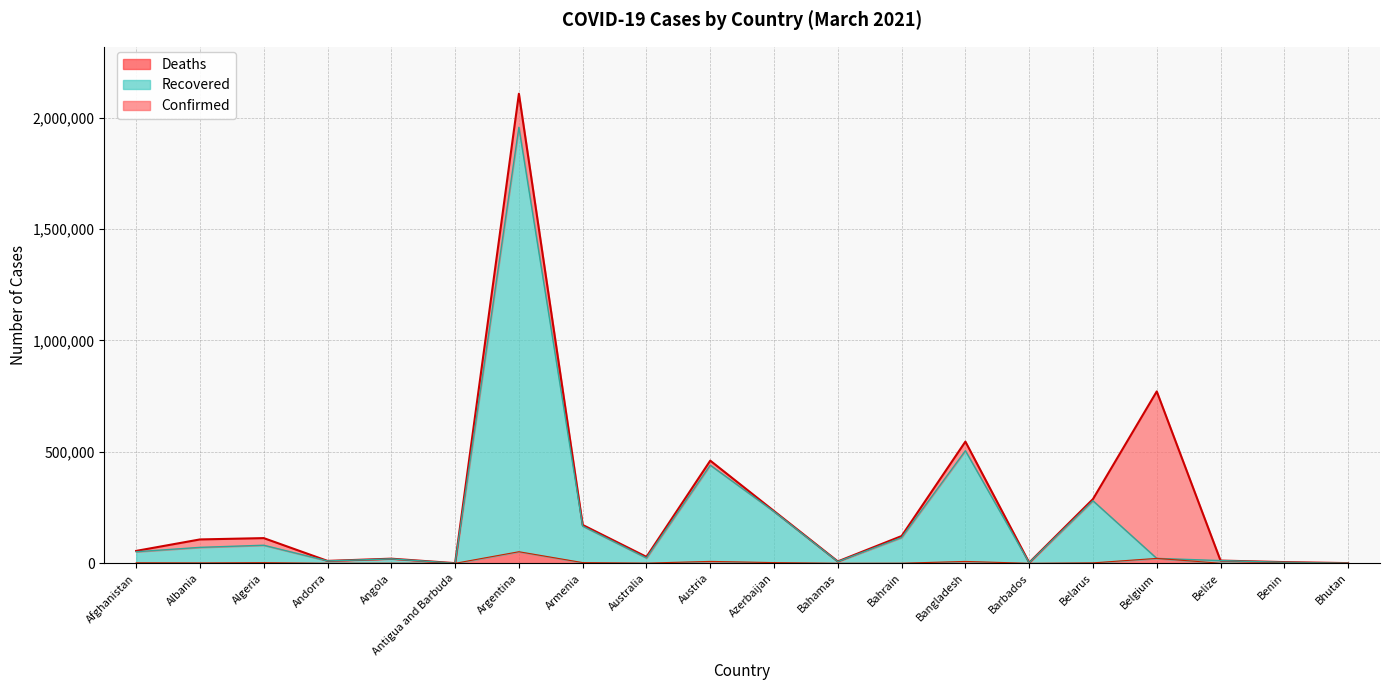

What is the value of the Deaths point at the 14th from the left?

8408